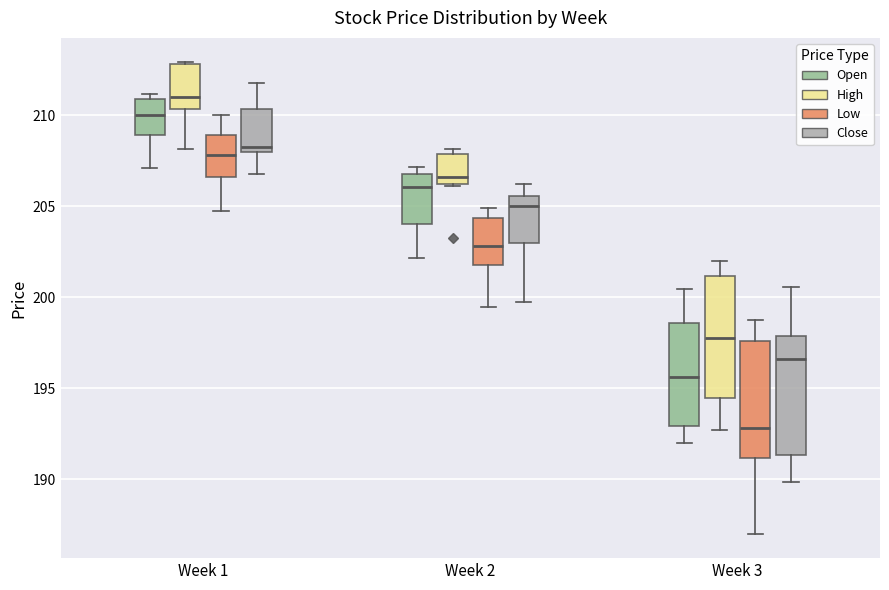

Reading left to right, transcribe this box plot: for each box, give where its median line is, the range the box spans, and where its two whiskers end, as read against the y-axis. The values are not printed on the chart, so give them approximately, as read against the axis.

Week 1 (Open): median 210.0, box 209.0 to 211.0, whiskers 207.0 to 211.0 (just above the box's upper edge)
Week 1 (High): median 211.0, box 210.5 to 213.0, whiskers 208.0 to 213.0
Week 1 (Low): median 208.0, box 206.5 to 209.0, whiskers 205.0 to 210.0
Week 1 (Close): median 208.0 (just above the box's lower edge), box 208.0 to 210.5, whiskers 207.0 to 212.0
Week 2 (Open): median 206.0, box 204.0 to 207.0, whiskers 202.0 to 207.0 (just above the box's upper edge)
Week 2 (High): median 206.5, box 206.0 to 208.0, whiskers 206.0 to 208.0 (just above the box's upper edge)
Week 2 (Low): median 203.0, box 202.0 to 204.5, whiskers 199.5 to 205.0
Week 2 (Close): median 205.0, box 203.0 to 205.5, whiskers 200.0 to 206.0
Week 3 (Open): median 195.5, box 193.0 to 198.5, whiskers 192.0 to 200.5
Week 3 (High): median 198.0, box 194.5 to 201.0, whiskers 192.5 to 202.0
Week 3 (Low): median 193.0, box 191.0 to 197.5, whiskers 187.0 to 199.0
Week 3 (Close): median 196.5, box 191.5 to 198.0, whiskers 190.0 to 200.5